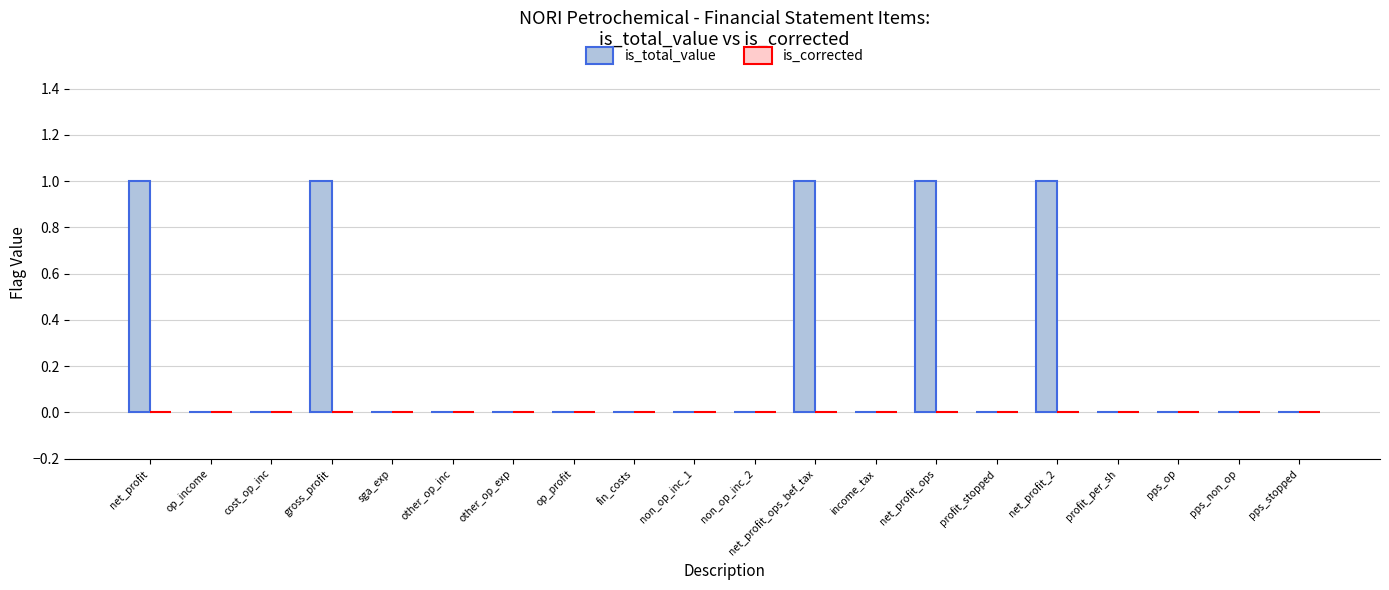

True or false: the data shows 0 at profit_stopped.

True